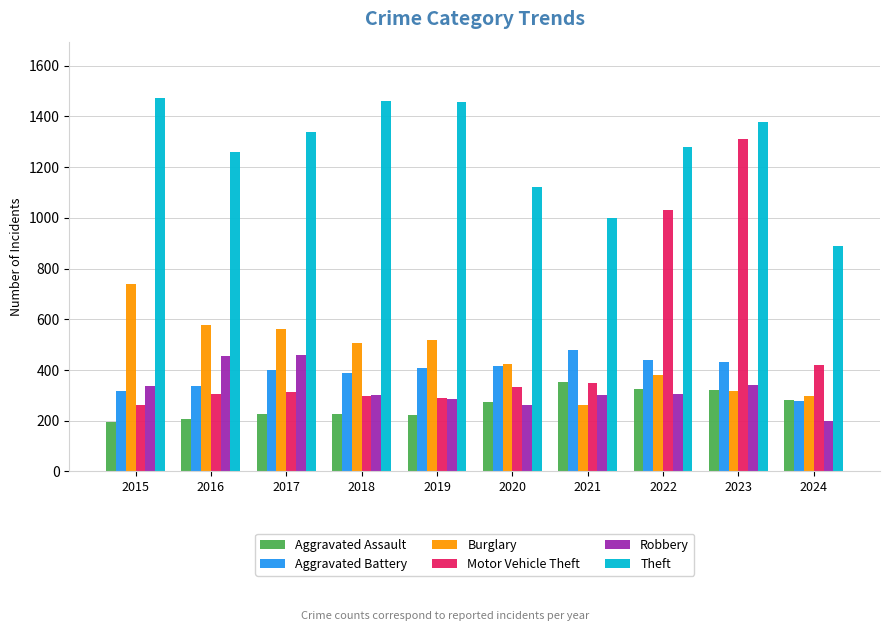

What is the average value of the Burglary series?

458